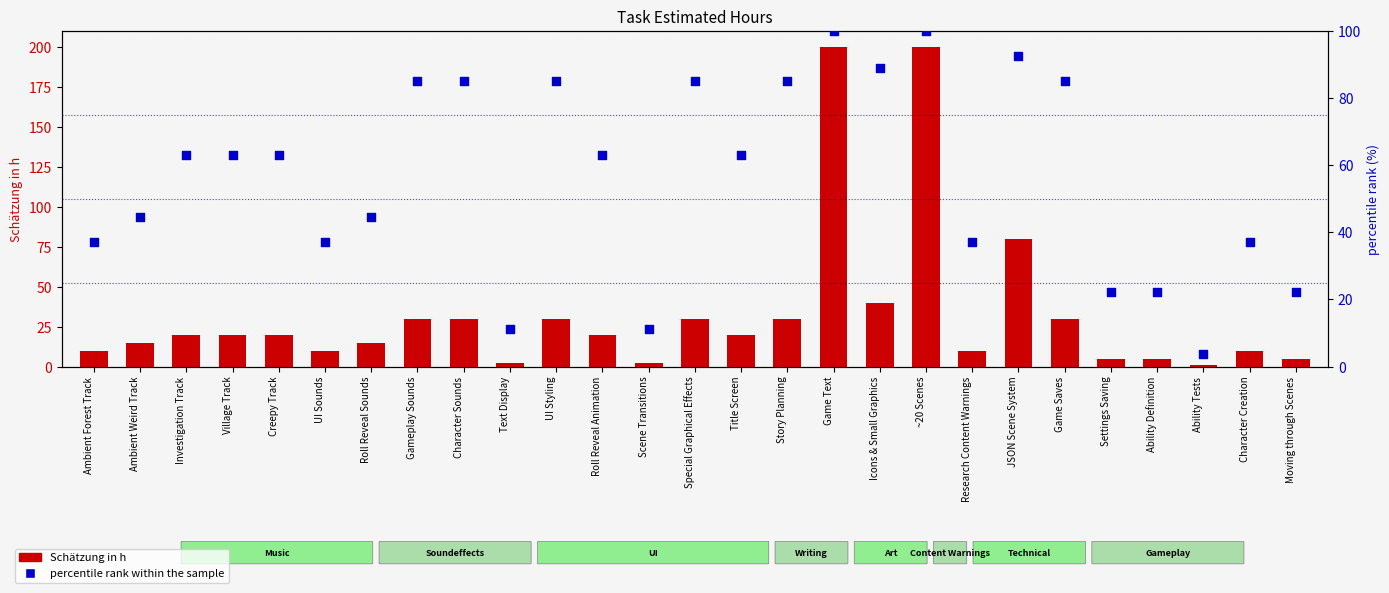

What is the total value across all series at Creepy Track?

83.0